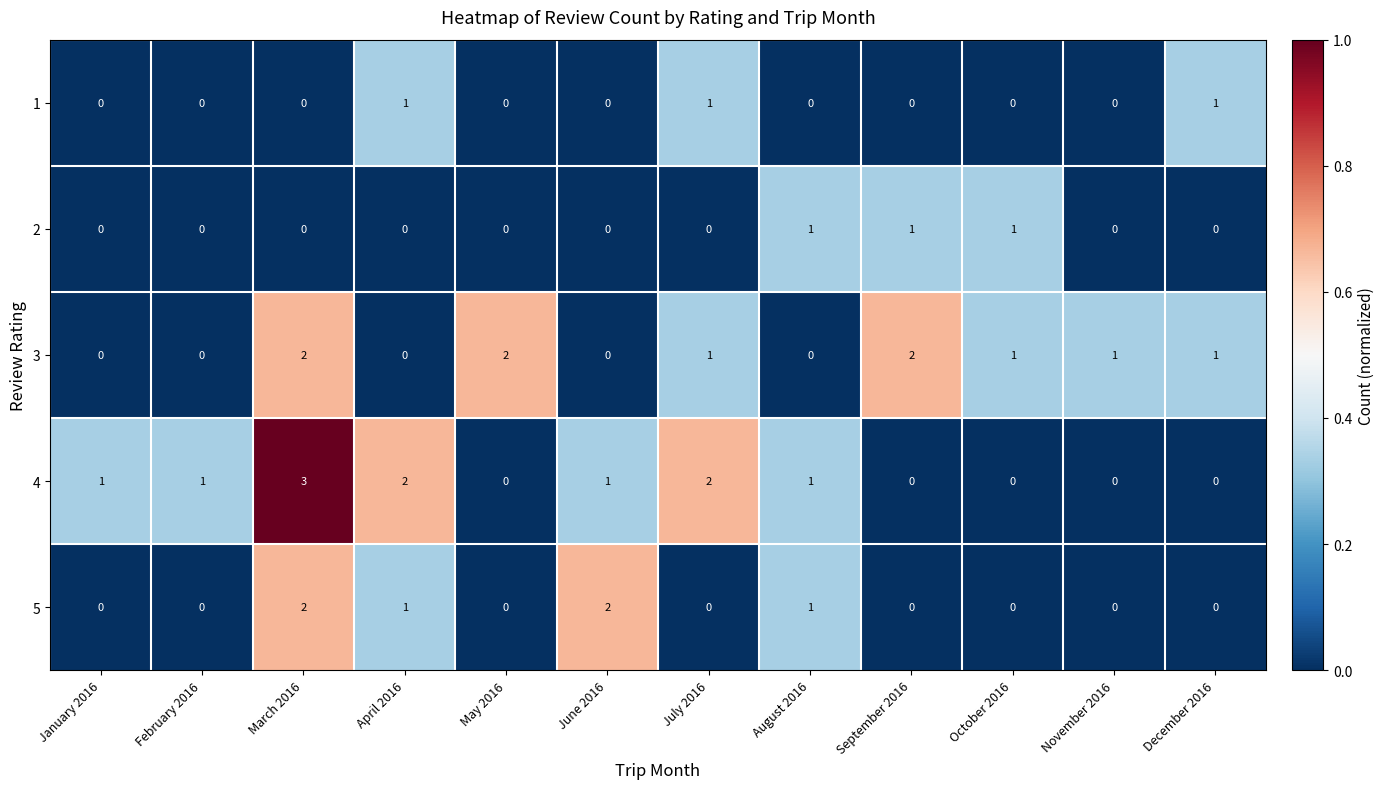

What is the sum of all 4 values?

11